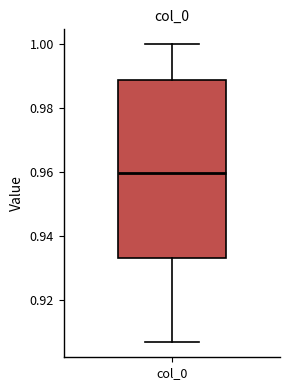

Read this box plot against the y-axis: the position of the median line, the range covered by the box, and the ends of both whiskers. The values are not printed on the chart, so give them approximately, as read against the axis.

median 0.960, box 0.934 to 0.988, whiskers 0.906 to 1.000